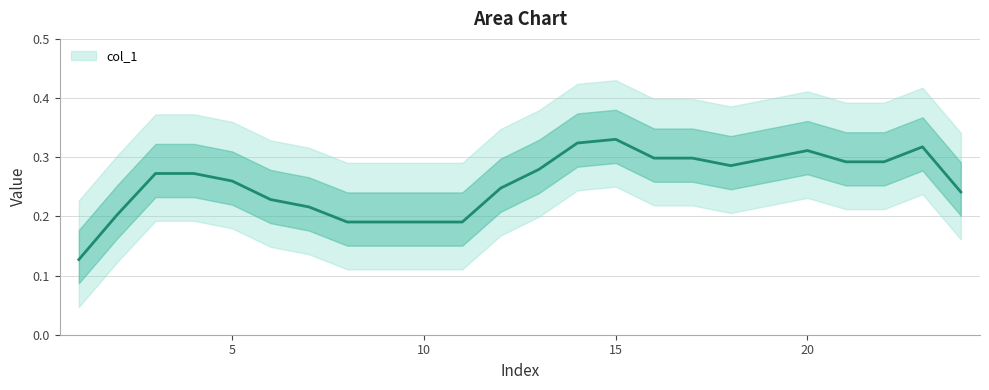

What value does the data have at 18?

0.3